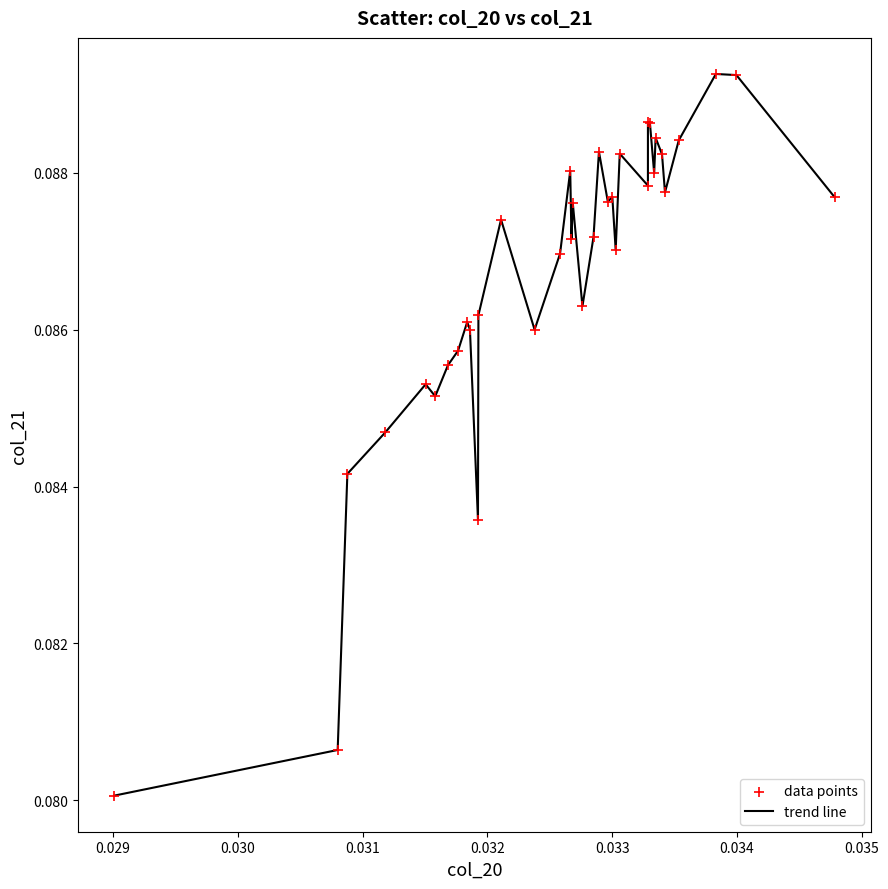

Is this an area chart (filled region under the line)?

No